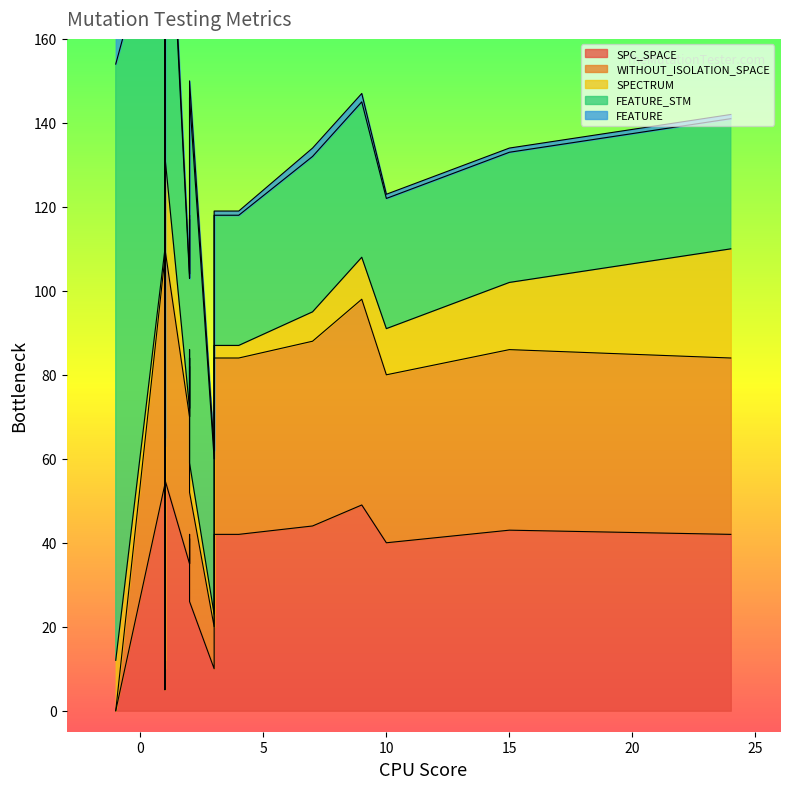

Which label corresponds to the smallest value in the chart?

-1